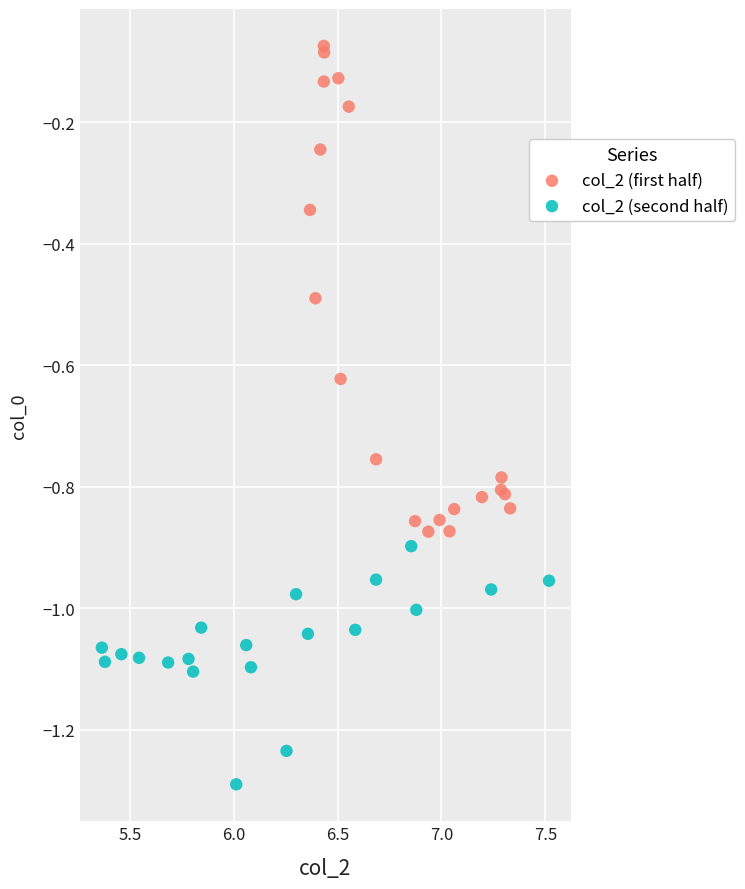

Which series contains the highest Y value?

col_2 (first half)